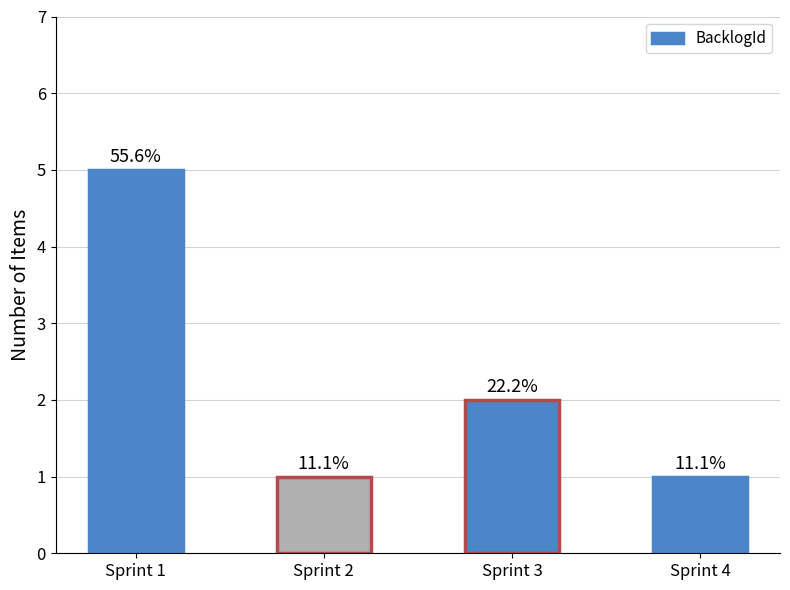

Rank the categories by value from highest to lowest.

Sprint 1, Sprint 3, Sprint 2, Sprint 4